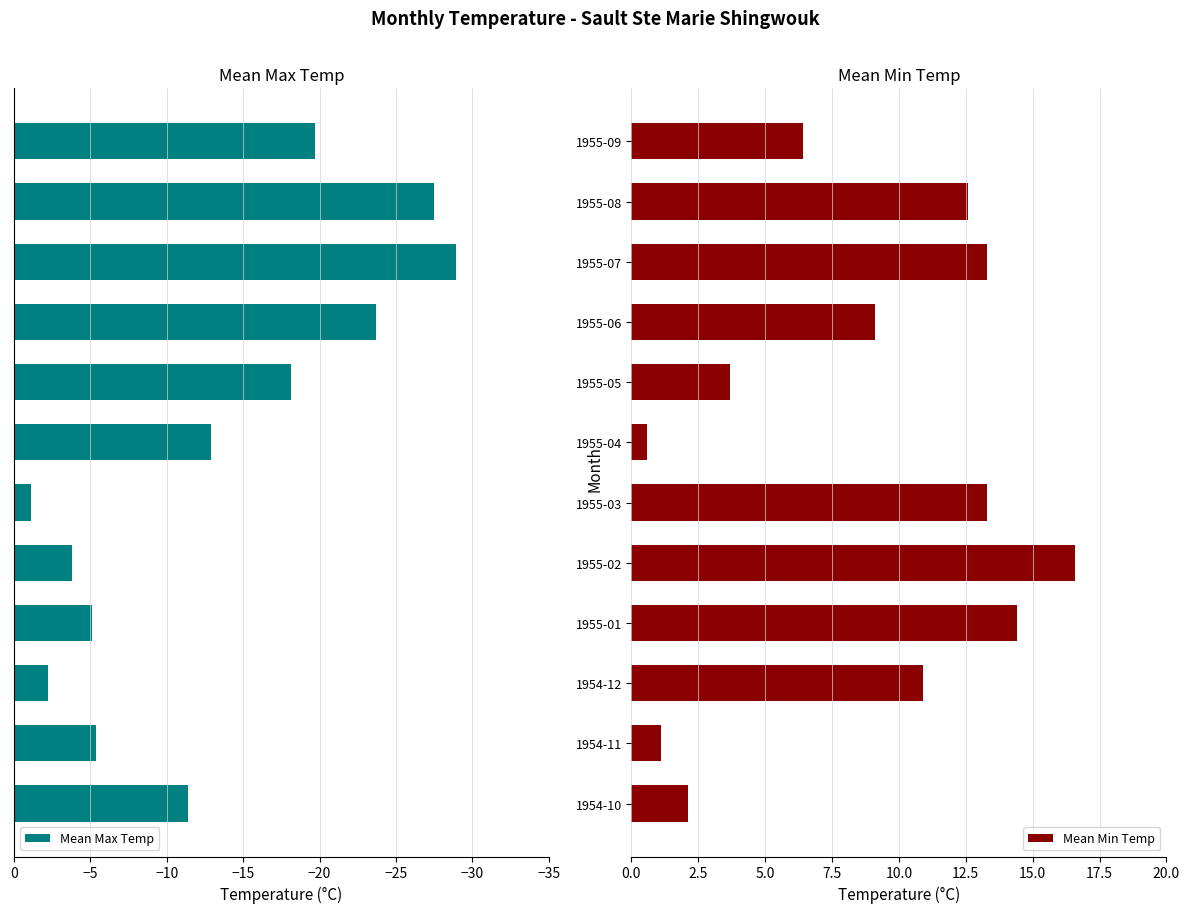

At which label is Mean Min Temp closest to 8?

1955-06